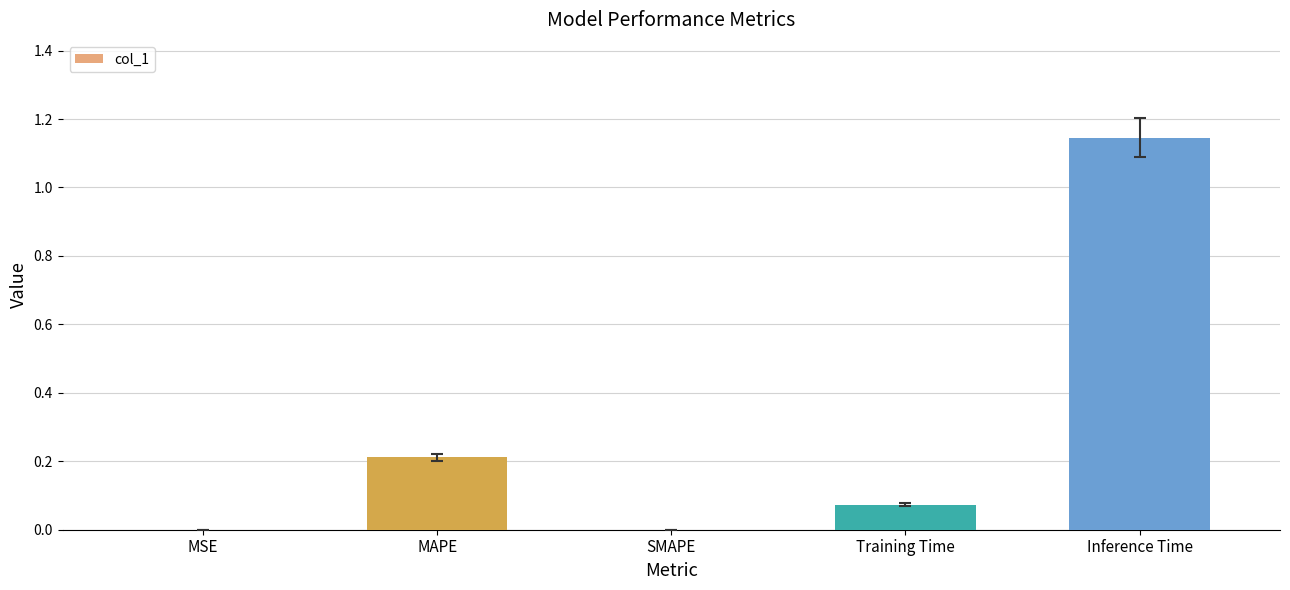

The value at MAPE is 0.2. True or false?

True